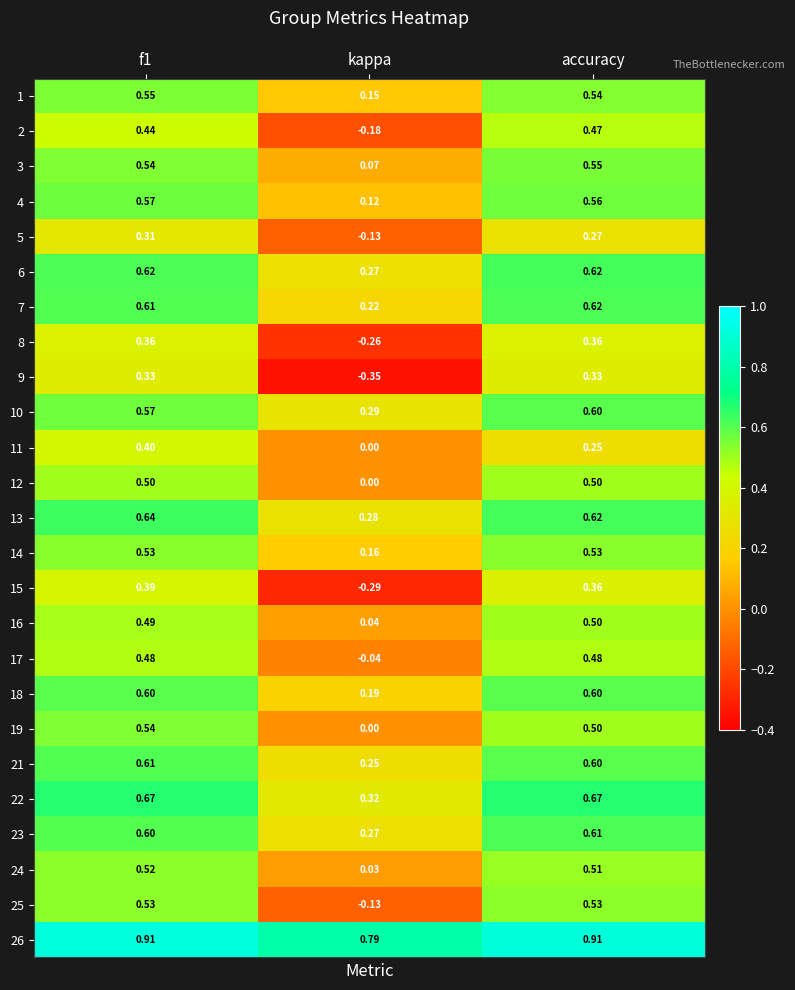

Is the value of 22 at f1 greater than the value of 19 at f1?

Yes